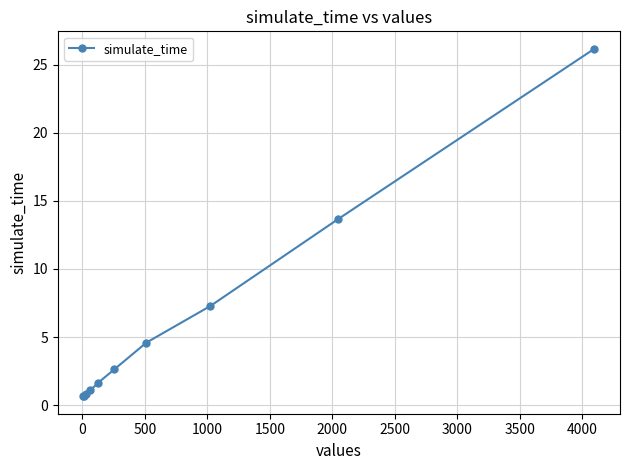

True or false: there are more than 2 points higher than both neighbors.

False